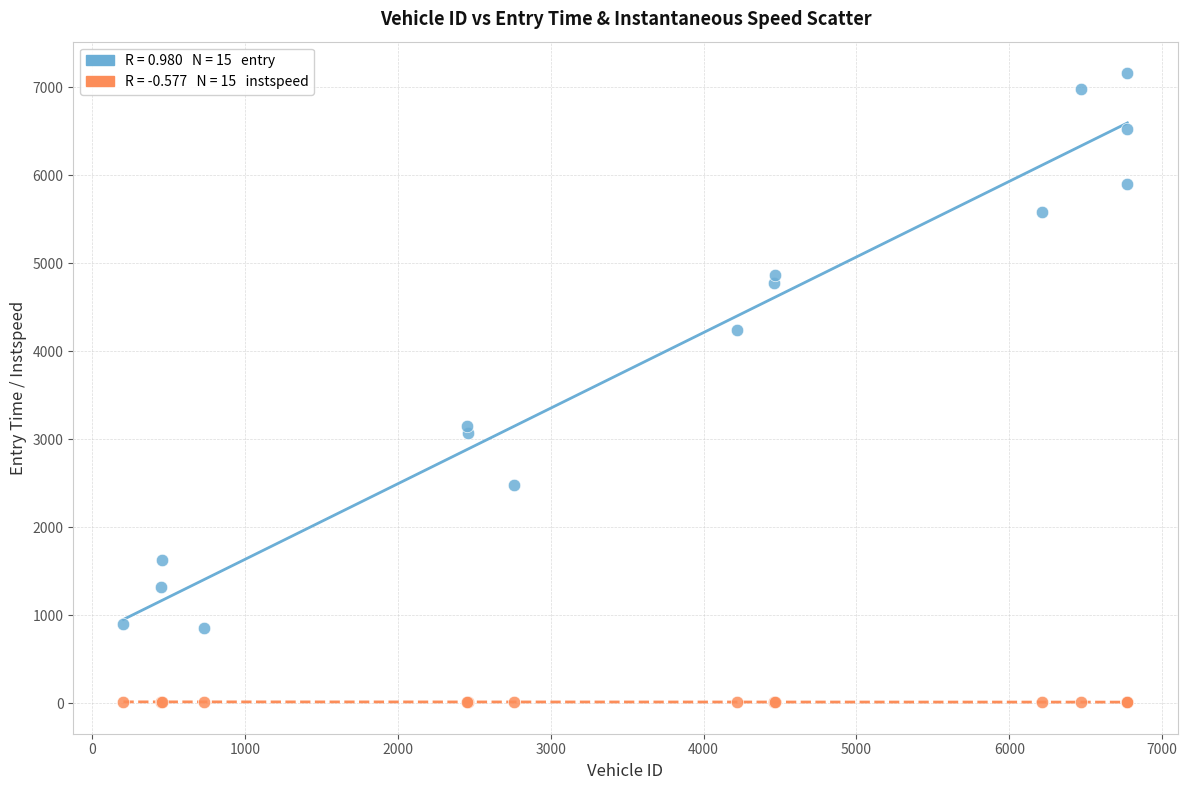

Across all series, what Y value is closest to 3583?

3153.6